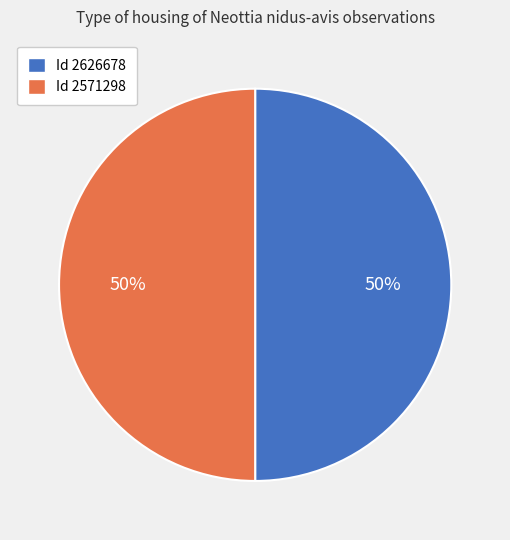

To the nearest percent, what is the average slice percentage?

50%